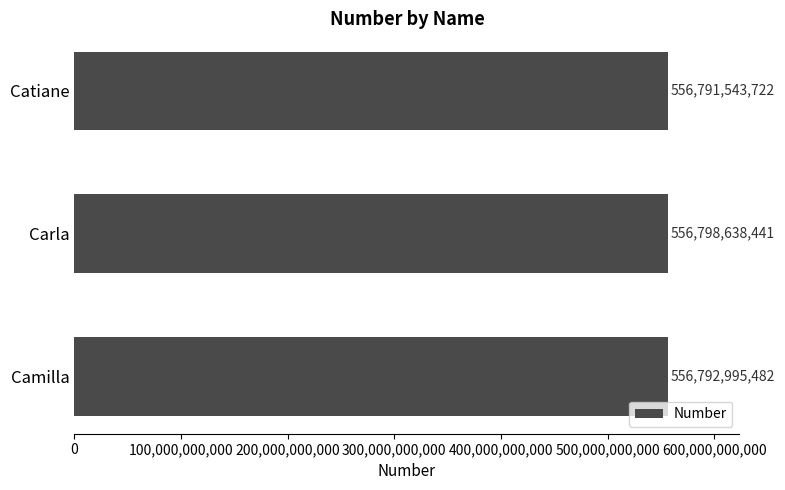

What is the smallest value displayed?

556791543722